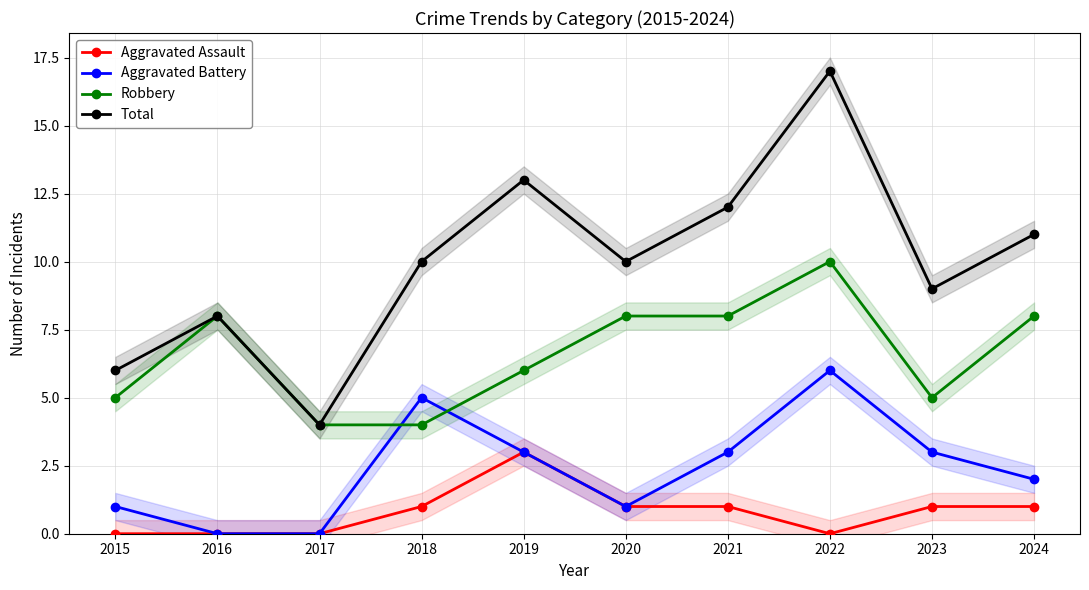

Reading left to right, extract all data points from this chart.

Aggravated Assault: 2015=0	2016=0	2017=0	2018=1	2019=3	2020=1	2021=1	2022=0	2023=1	2024=1
Aggravated Battery: 2015=1	2016=0	2017=0	2018=5	2019=3	2020=1	2021=3	2022=6	2023=3	2024=2
Robbery: 2015=5	2016=8	2017=4	2018=4	2019=6	2020=8	2021=8	2022=10	2023=5	2024=8
Total: 2015=6	2016=8	2017=4	2018=10	2019=13	2020=10	2021=12	2022=17	2023=9	2024=11